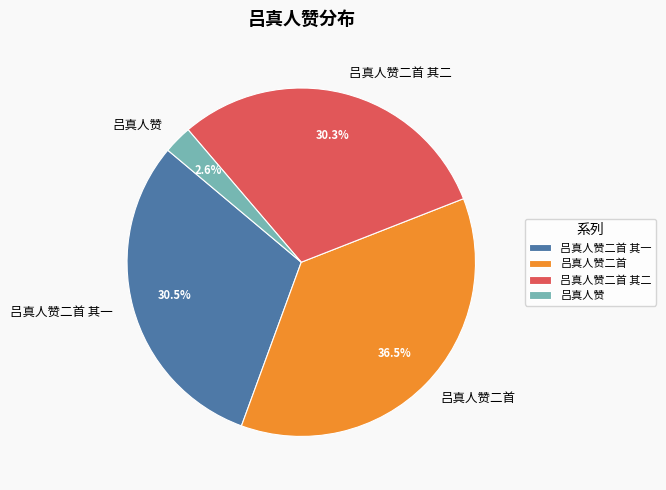

What percentage is NOT represented by 吕真人赞?

97.4%